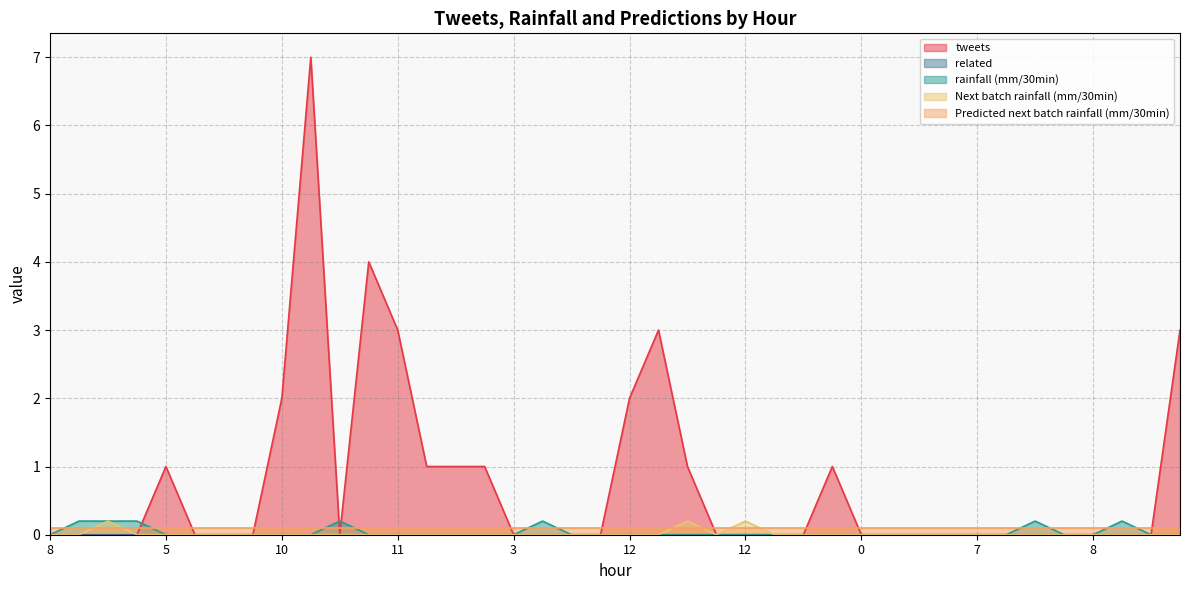

What is the sum of all rainfall (mm/30min) values?

1.4